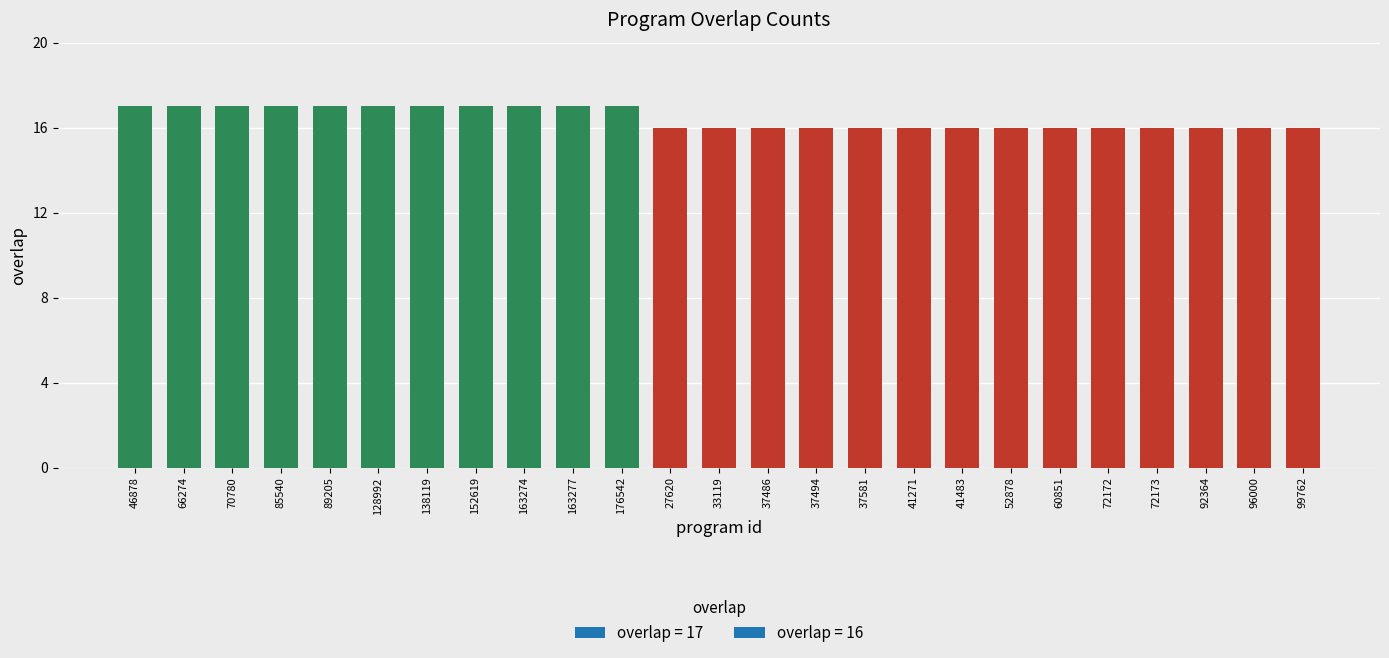

What is the label of the 24th bar from the right?

66274